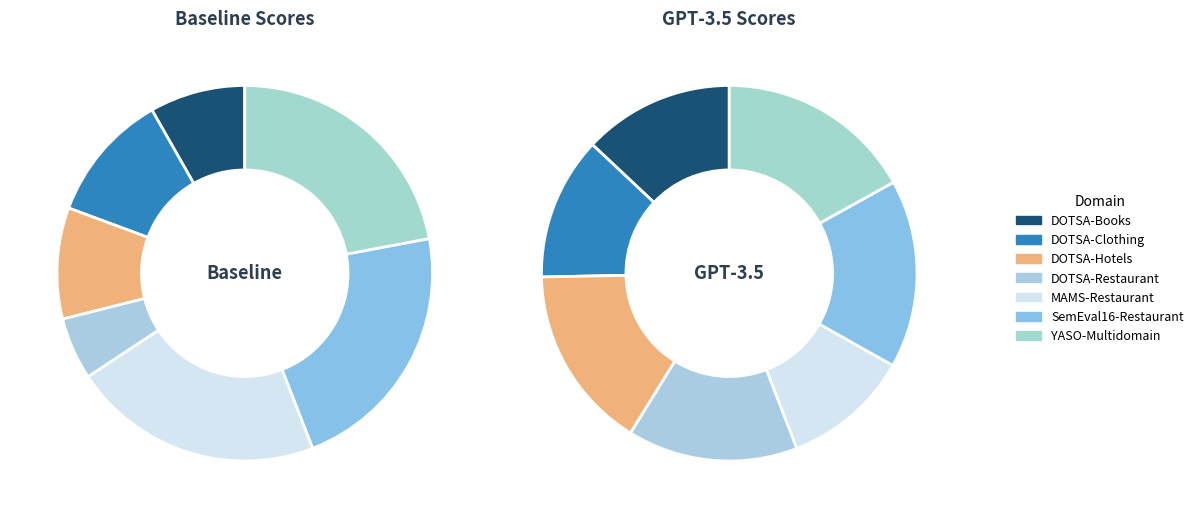

What percentage is NOT represented by YASO-Multidomain?

78.0%